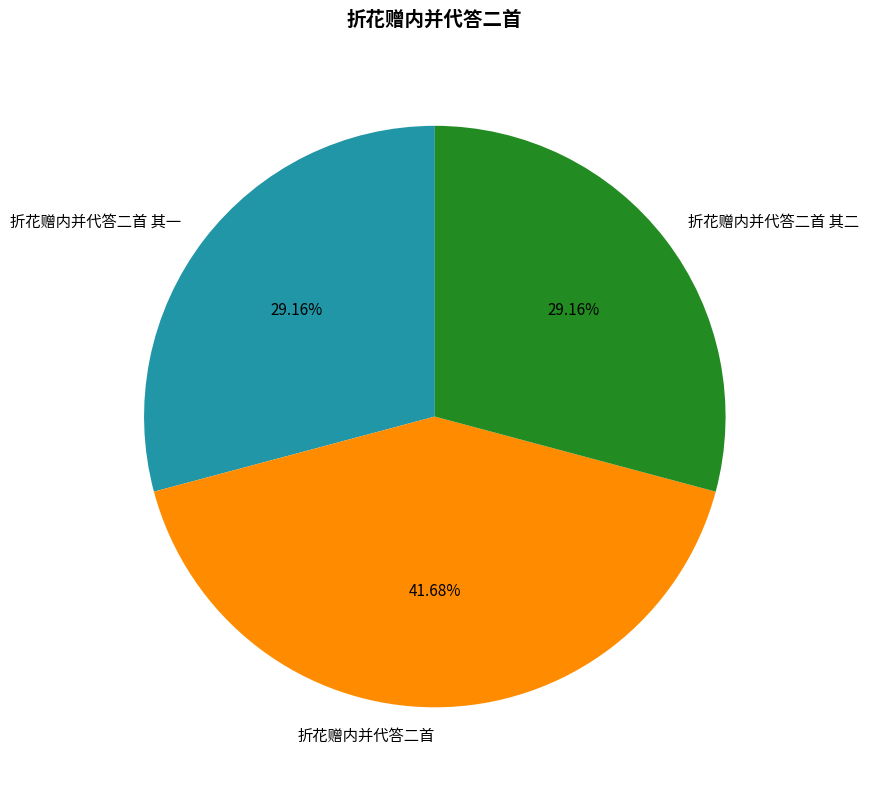

Is it true that 折花赠内并代答二首 其一 is 40% of the pie?

False